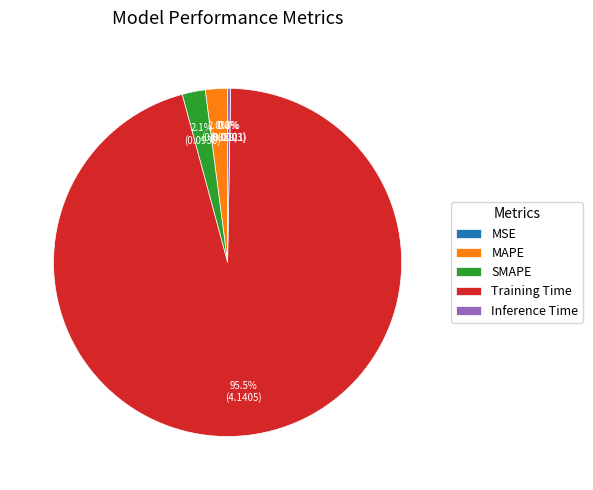

True or false: SMAPE accounts for 2% of the total.

True